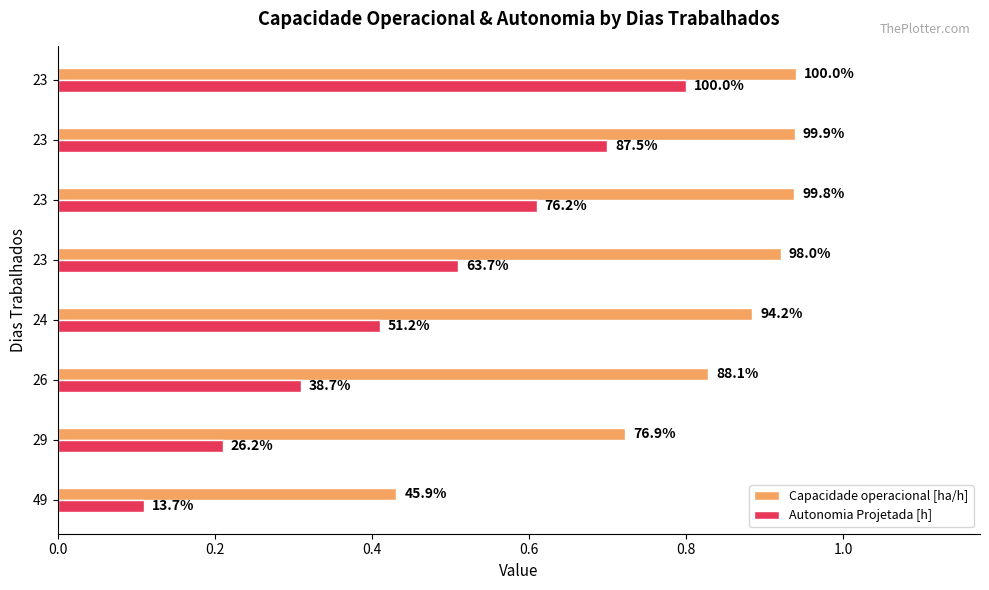

What position from the right is 0.6?

5